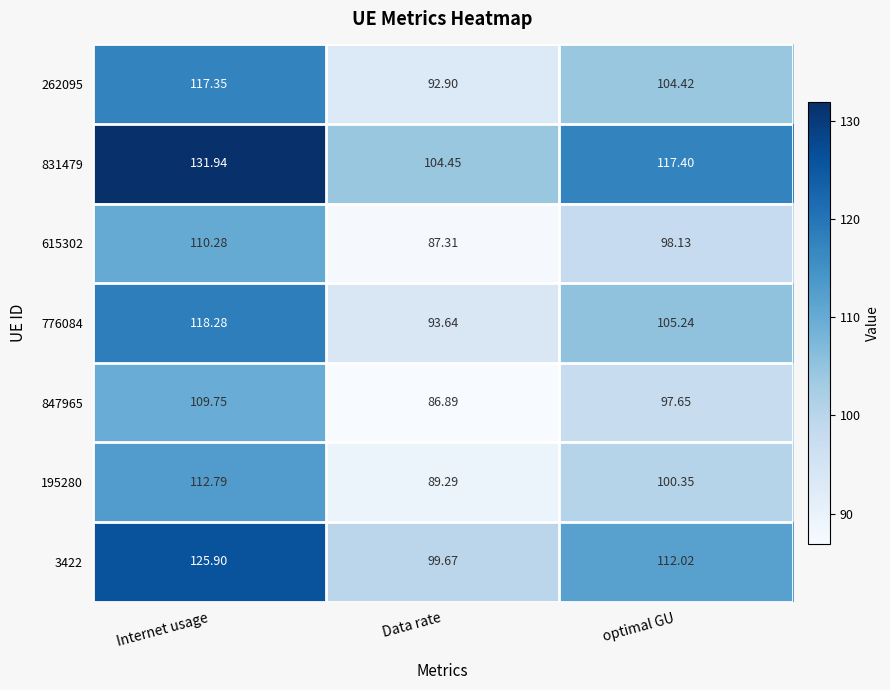

How many categories are shown in the chart?

3